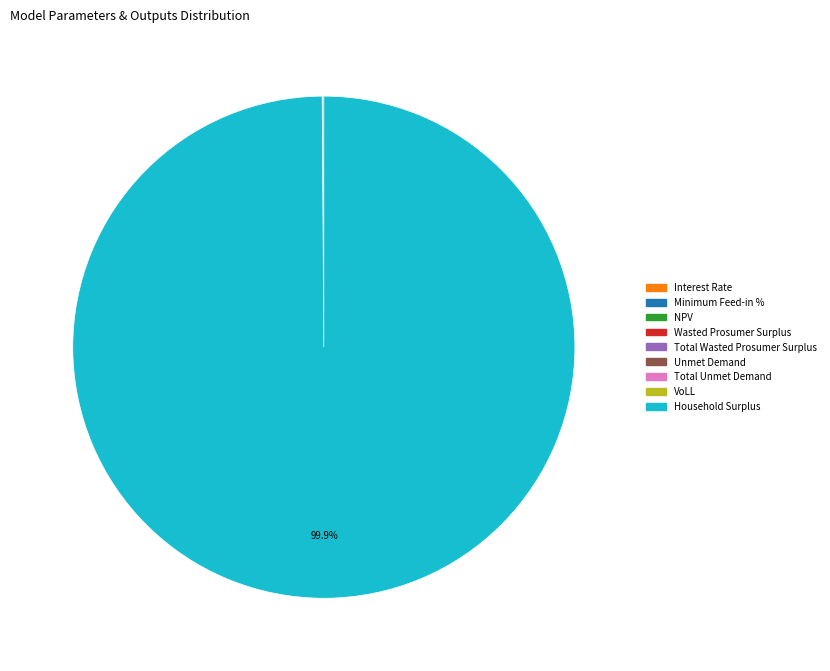

To the nearest percent, what is the average slice percentage?

11%